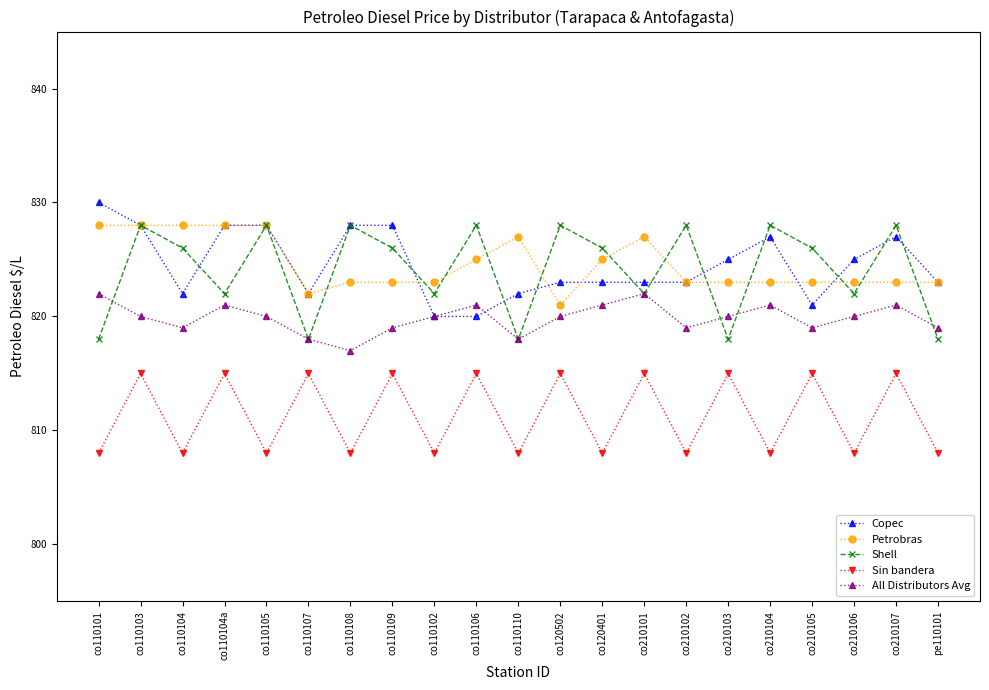

At which category is the sum across all series the highest?

co110103